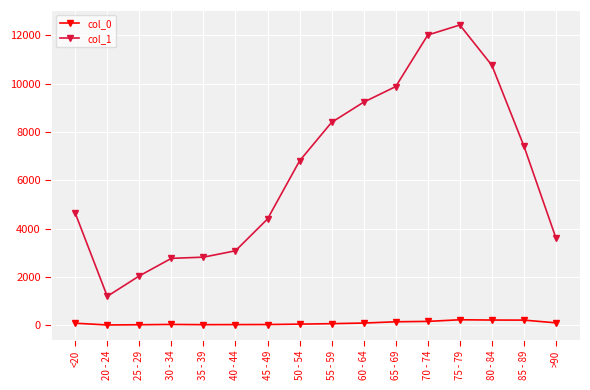

At which label does col_1 reach its minimum?

20 - 24